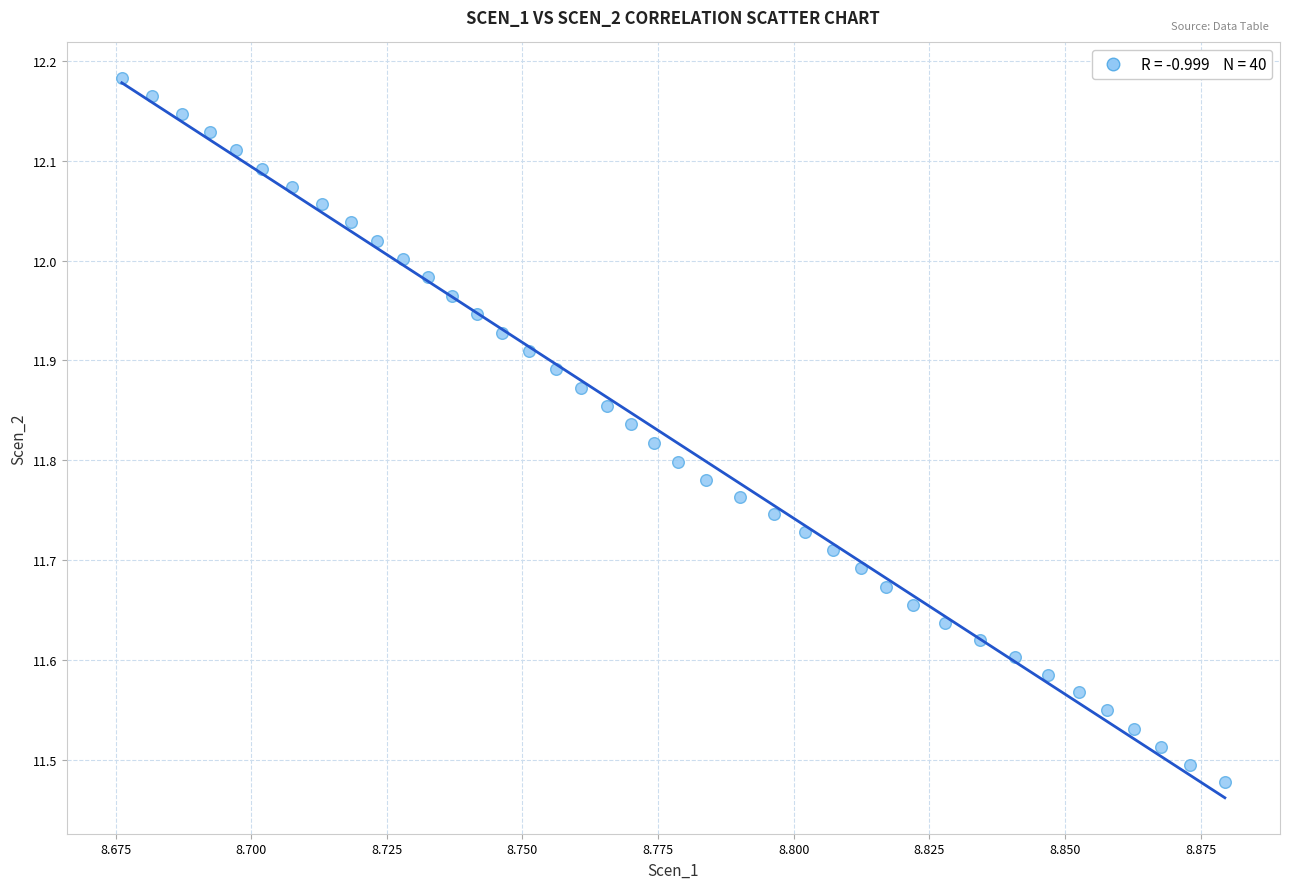

How many points are shown in the scatter plot?

40